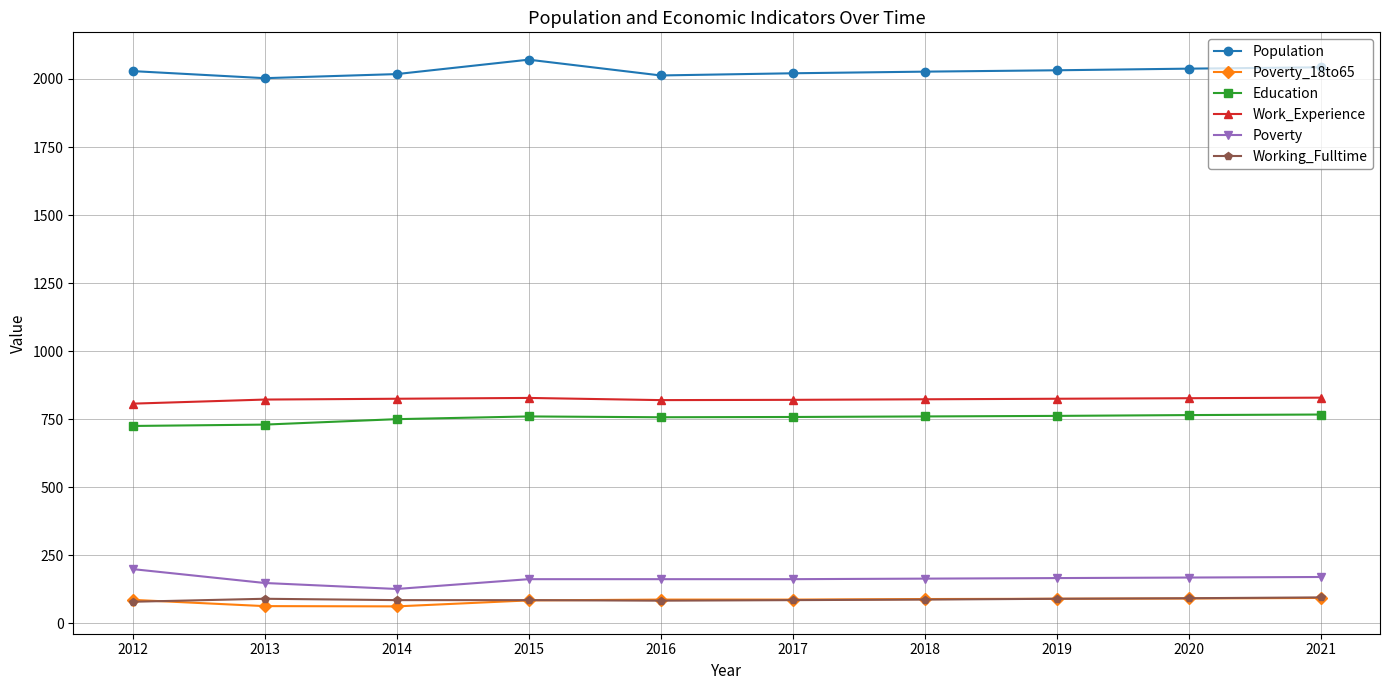

Is this an area chart (filled region under the line)?

No